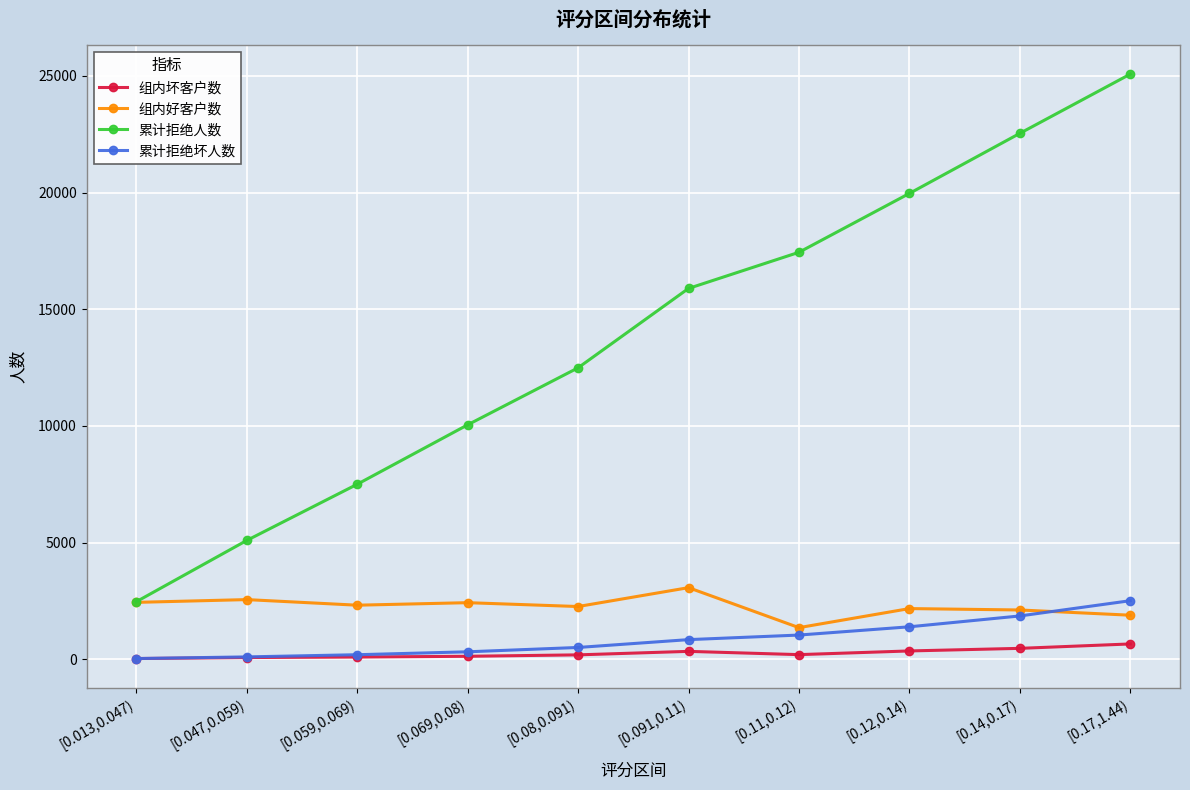

What is the difference between the highest and lowest values at [0.14,0.17)?

22076